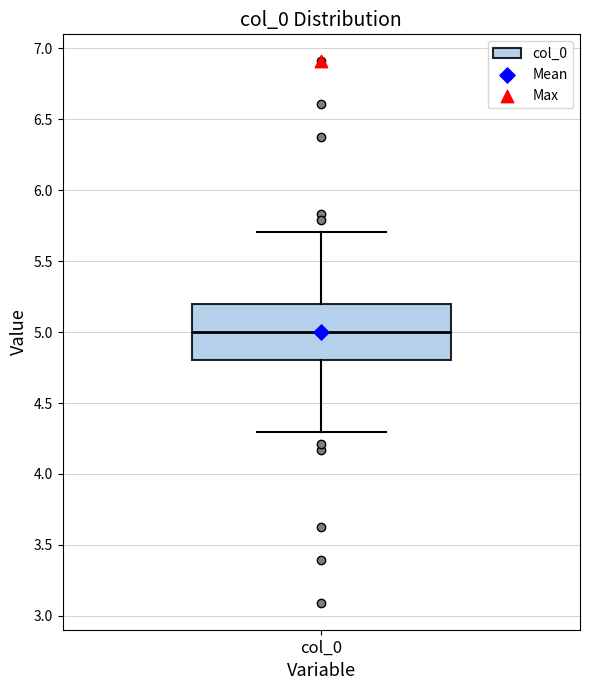

Read this box plot against the y-axis: the position of the median line, the range covered by the box, and the ends of both whiskers. The values are not printed on the chart, so give them approximately, as read against the axis.

median 5.0, box 4.8 to 5.2, whiskers 4.3 to 5.7